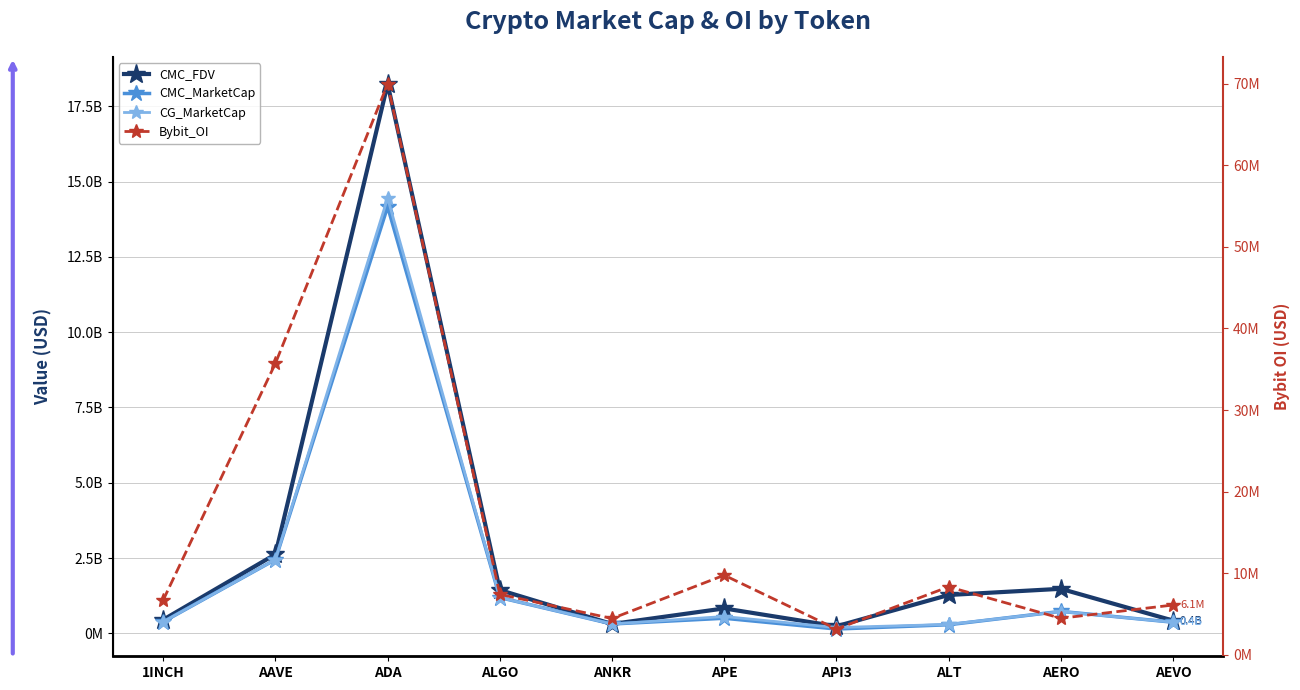

Reading right to left, transcribe all the data shown in this chart.

CMC_FDV: 423633611.7	1478123153.6	1272580769.7	233133519.4	826533308.9	309062041.7	1437862387.2	18239188634.9	2623534908.0	452468454.8
CMC_MarketCap: 369069490.7	728819827.0	284100373.1	142409725.7	499966554.4	309062041.7	1187442839.4	14165520067.5	2449474748.6	383313239.8
CG_MarketCap: 369296527.0	724013677.0	294339487.0	192125075.0	557846884.0	309241980.0	1186973887.0	14454787291.0	2449466084.0	383416033.0
Bybit_OI: 6111757.0	4492255.0	8339371.0	3171125.0	9765463.0	4461449.0	7420773.0	69945933.0	35724650.0	6726662.0